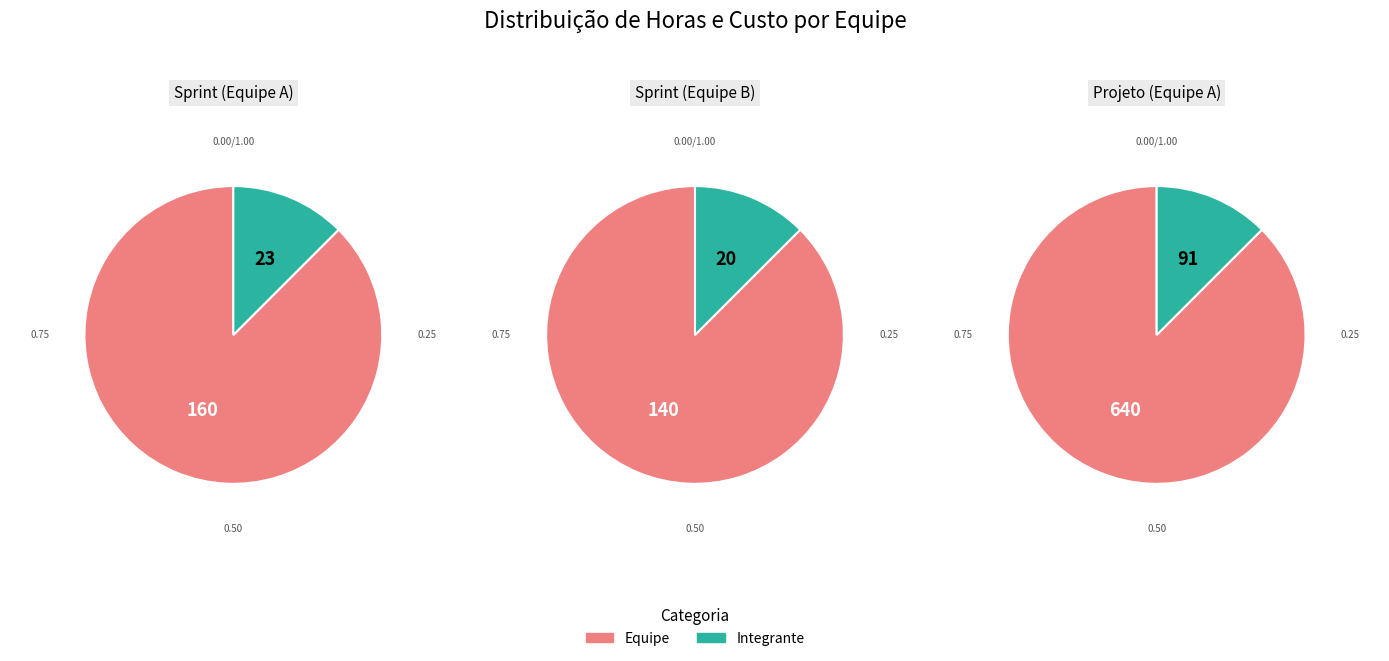

Is Total horas projeto the majority of the pie?

No